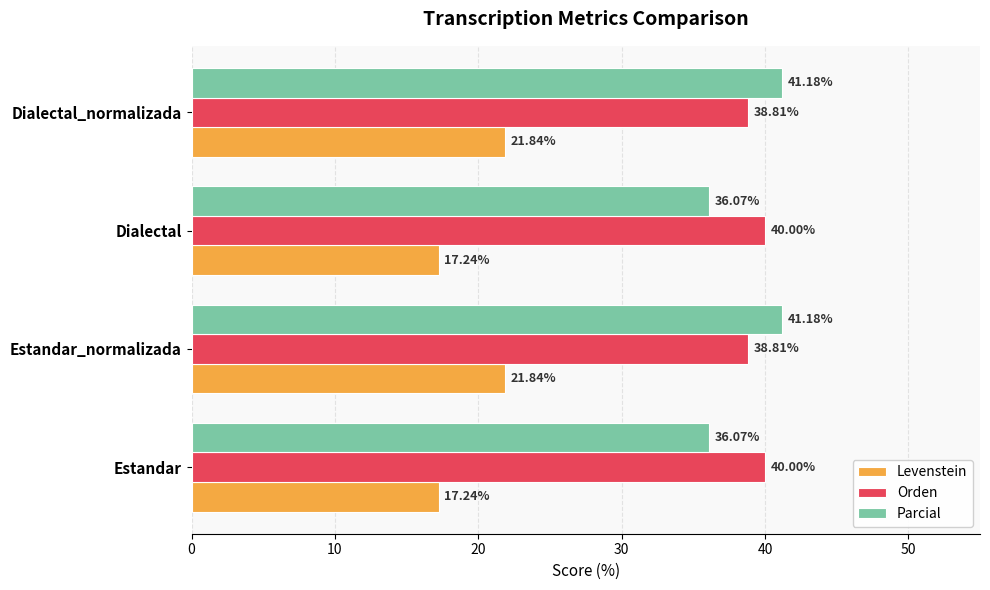

What is the total value across all series at Estandar_normalizada?

101.8